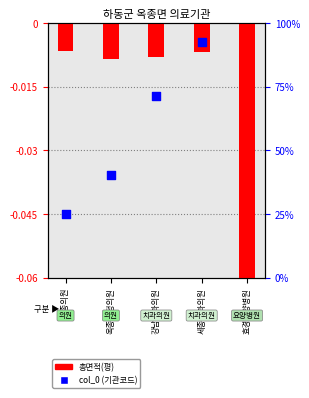

Which series has the largest total across all categories?

col_0 (기관코드)